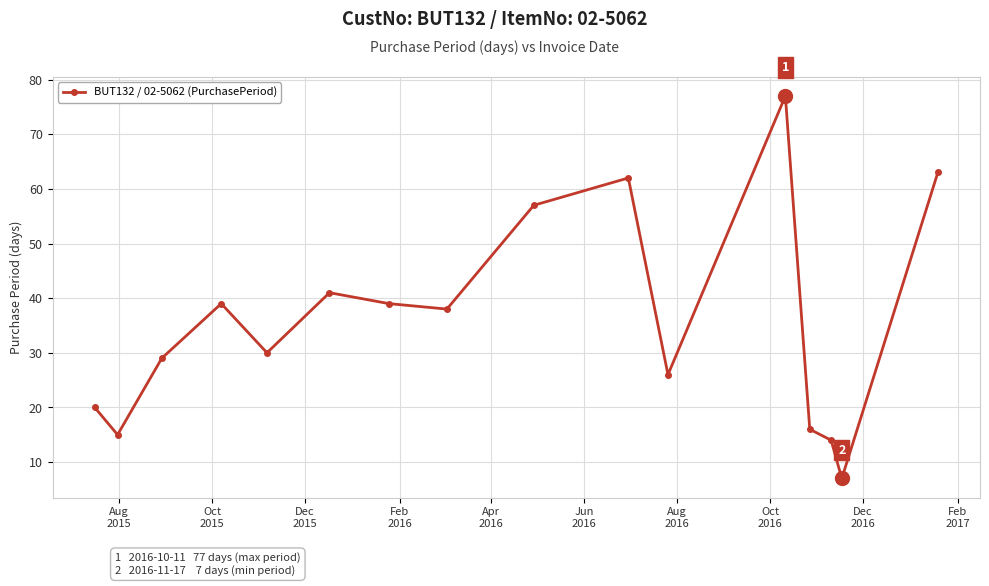

What is the sum of all values?

573